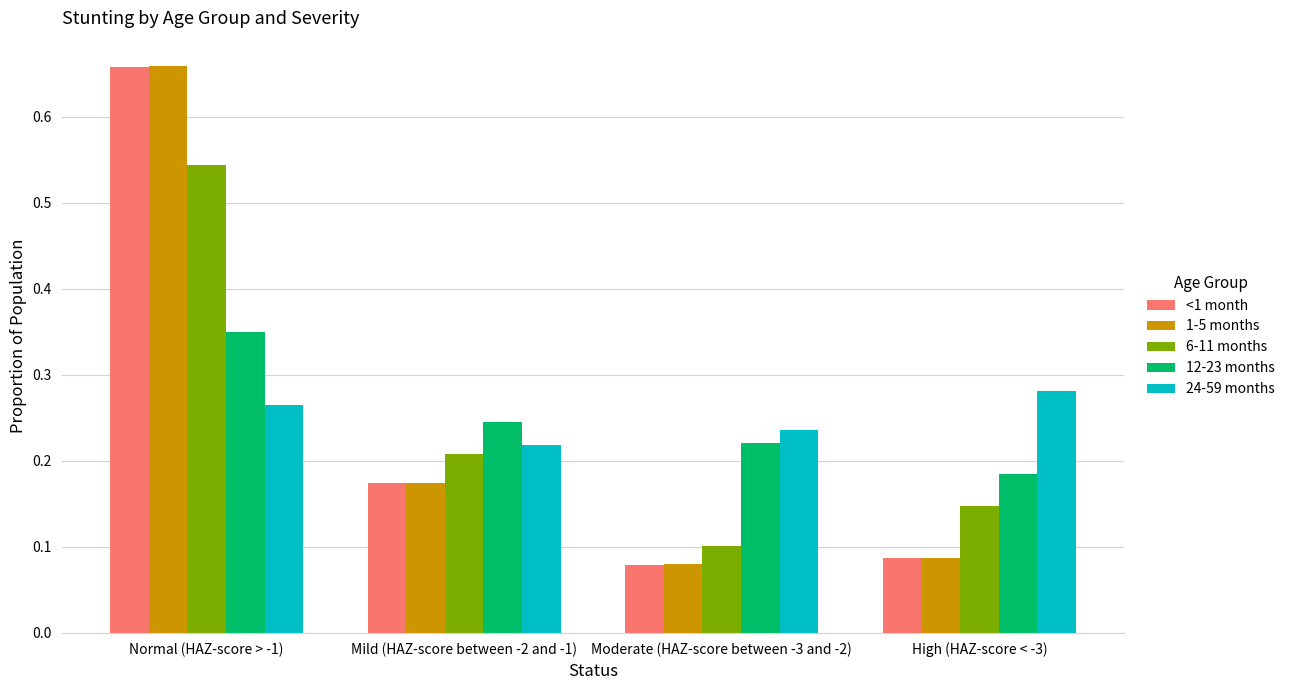

At which label does 24-59 months reach its minimum?

Mild (HAZ-score between -2 and -1)